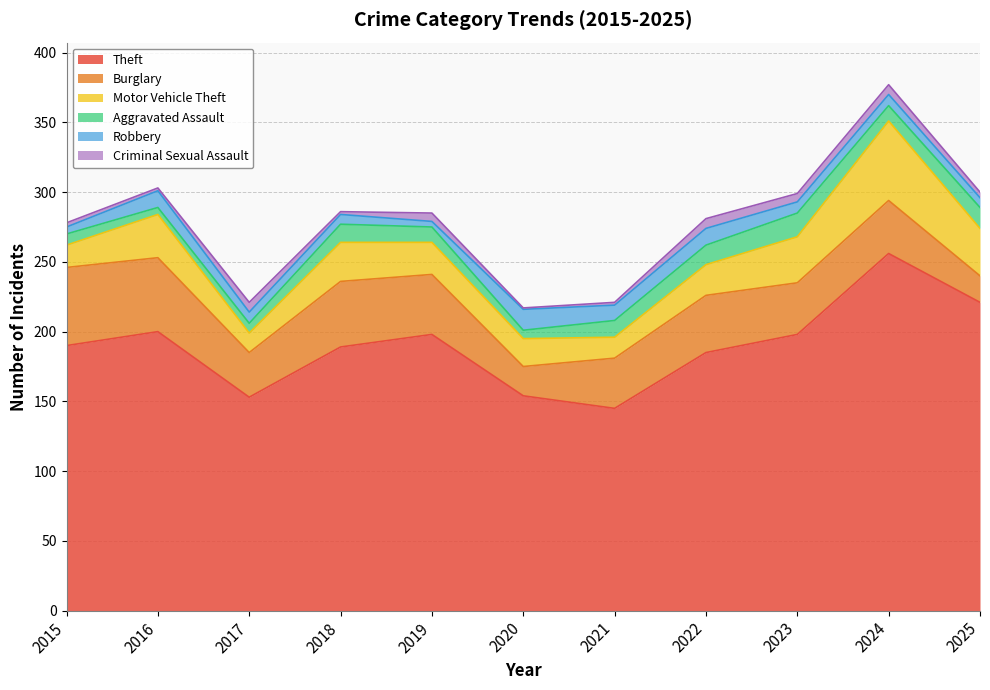

How many lines are shown in the chart?

6